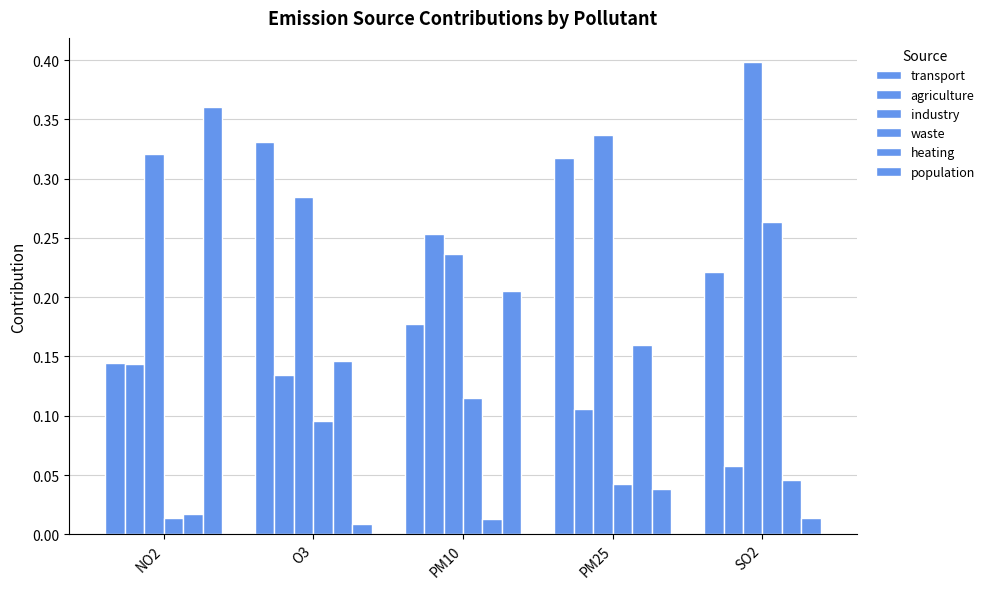

Between O3 and SO2, which is larger?

O3